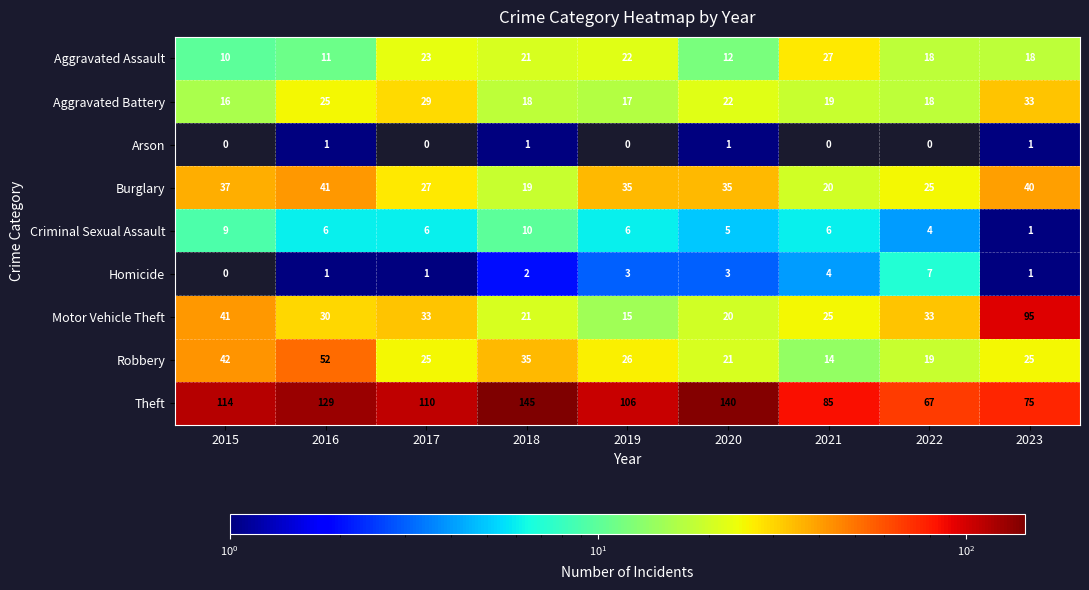

List the series in order of their peak value, highest first.

Theft, Motor Vehicle Theft, Robbery, Burglary, Aggravated Battery, Aggravated Assault, Criminal Sexual Assault, Homicide, Arson